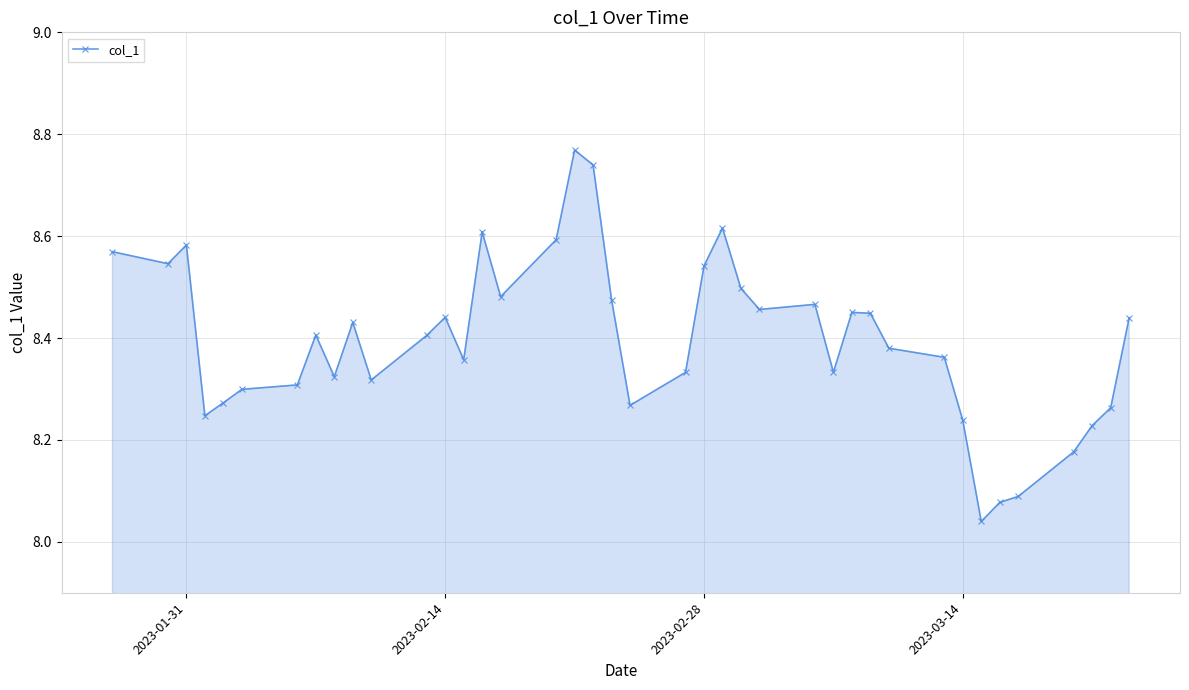

What is the sum of all values?

335.9